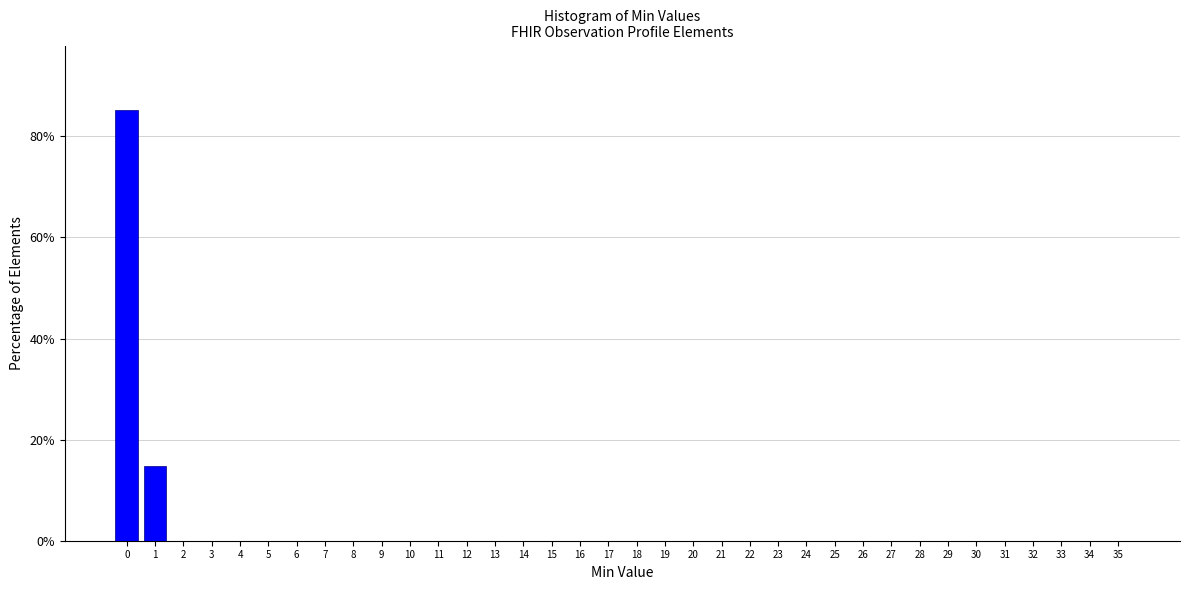

True or false: the data shows 0.0 at 9.

True